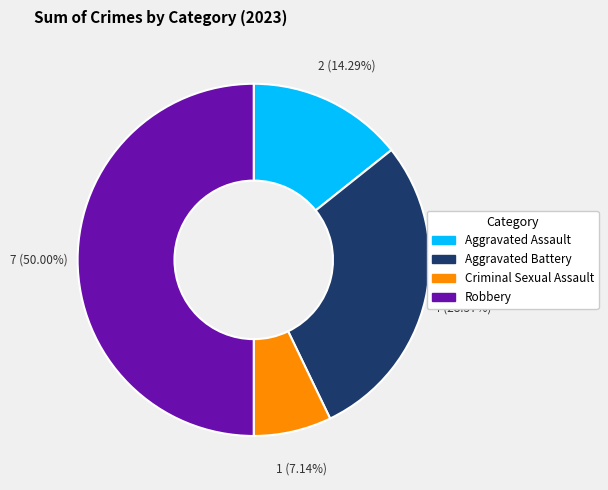

Does Criminal Sexual Assault account for over 50% of the chart?

No